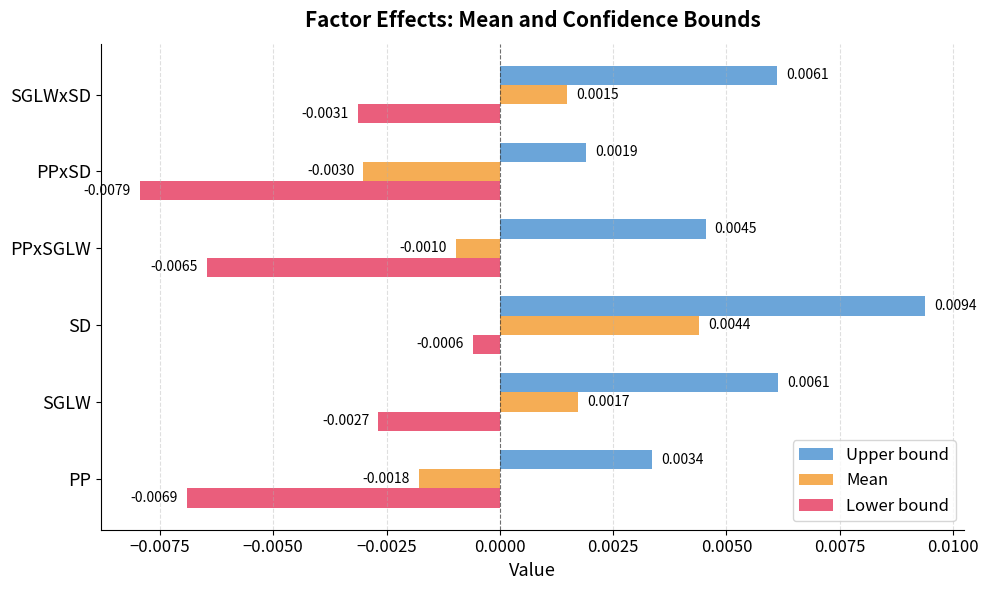

Which category has the highest value in the Upper bound series?

SD